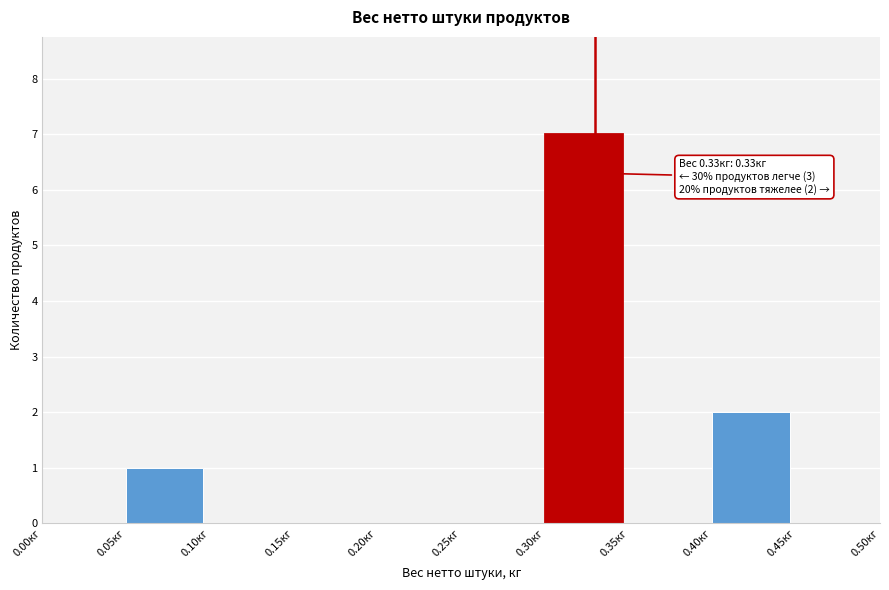

Over which range of the x-axis is the bar tallest?

0.30 to 0.35